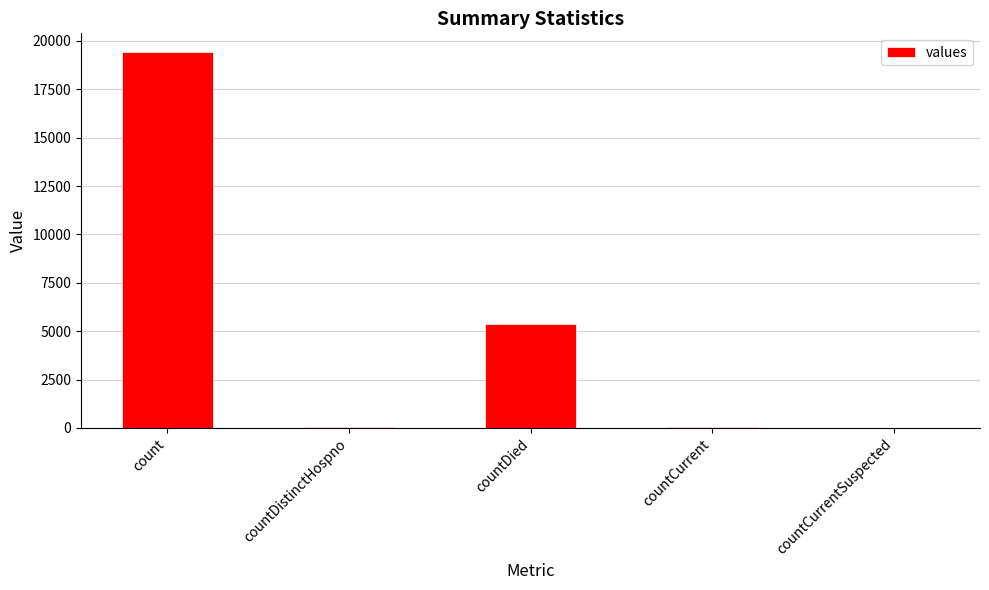

Where is the data nearest to the value 9710?

countDied